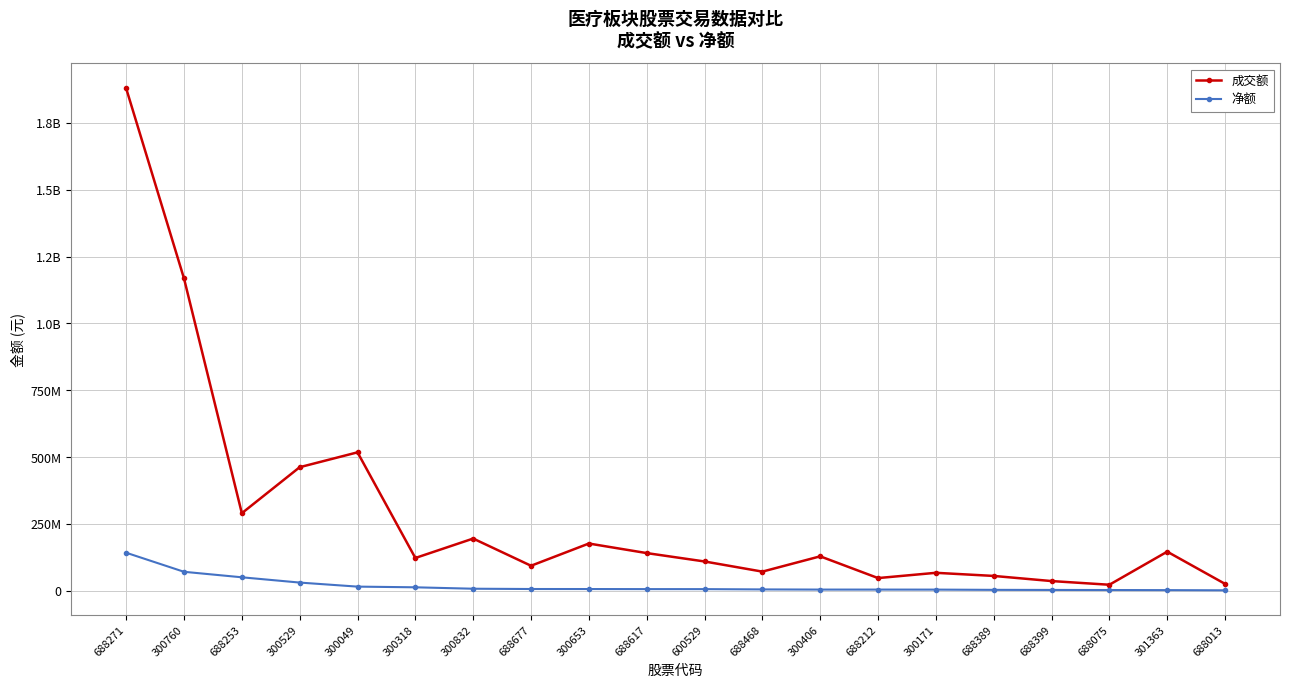

Does the chart have visible grid lines?

Yes